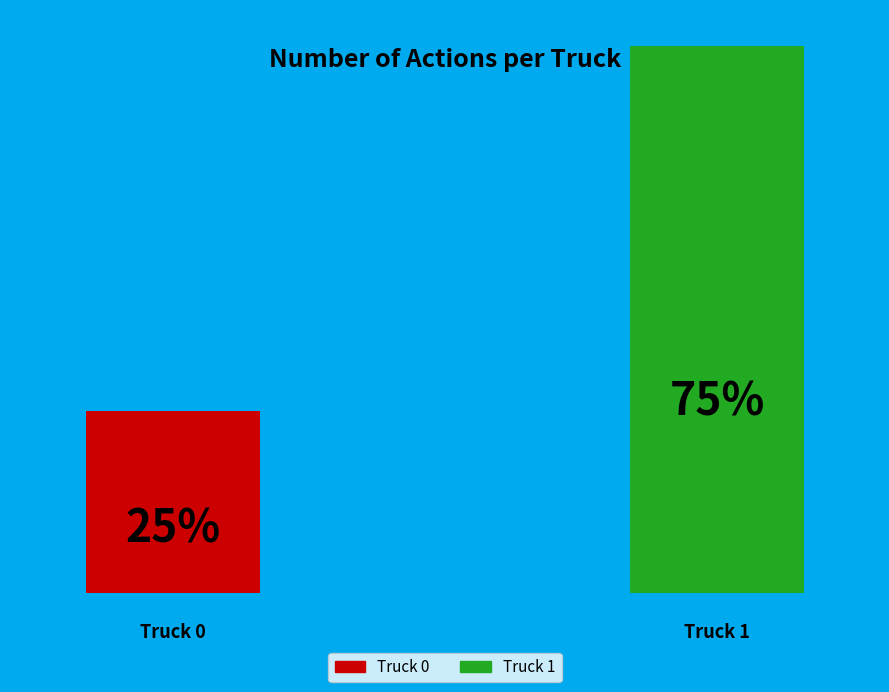

How many slices are in this pie chart?

2